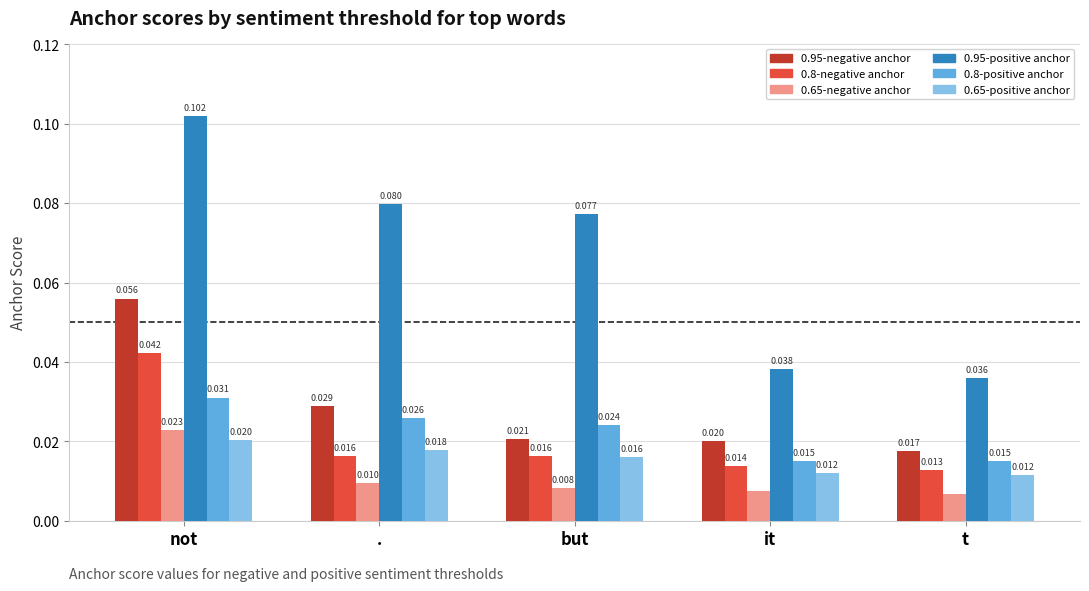

At which label is 0.8-negative anchor closest to 0?

t